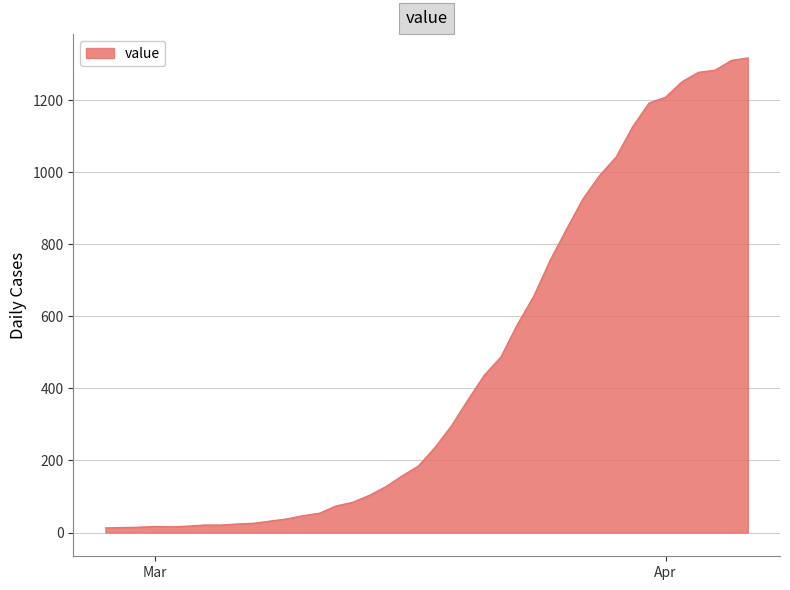

What is the difference between the maximum and minimum values?

1304